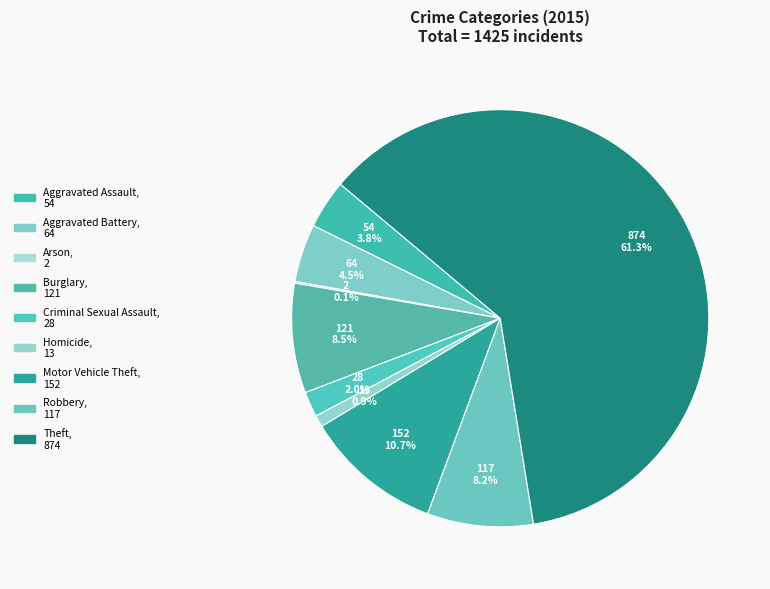

Which slice is the smallest?

Arson